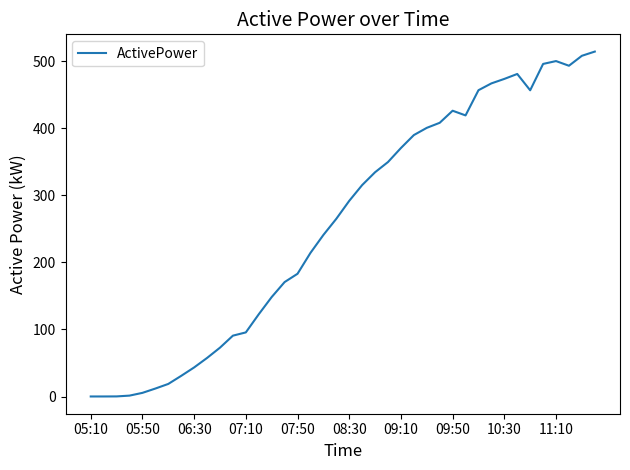

What is the difference between the maximum and minimum values?

514.4